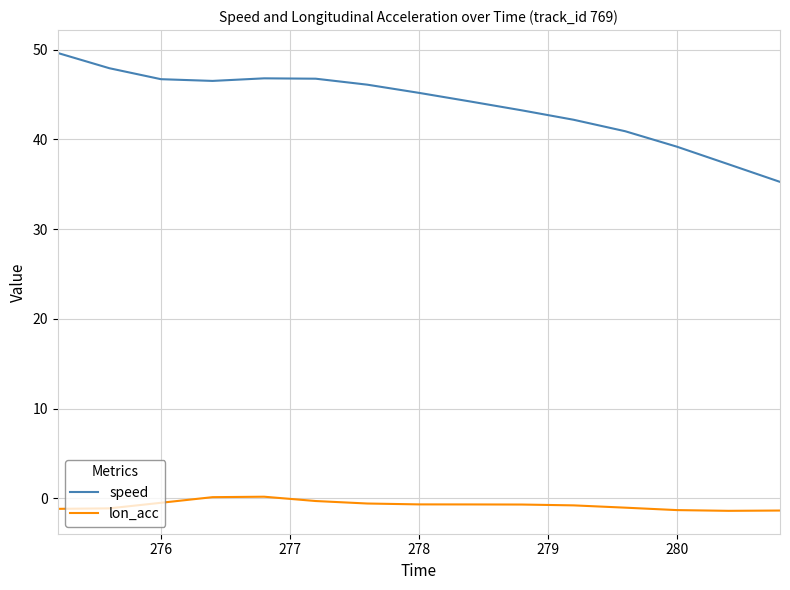

List the series in order of their overall mean, highest first.

speed, lon_acc